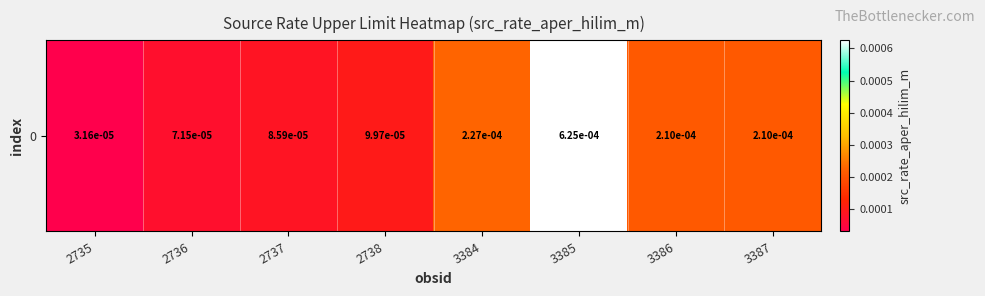

Count the number of data series in this chart.

1